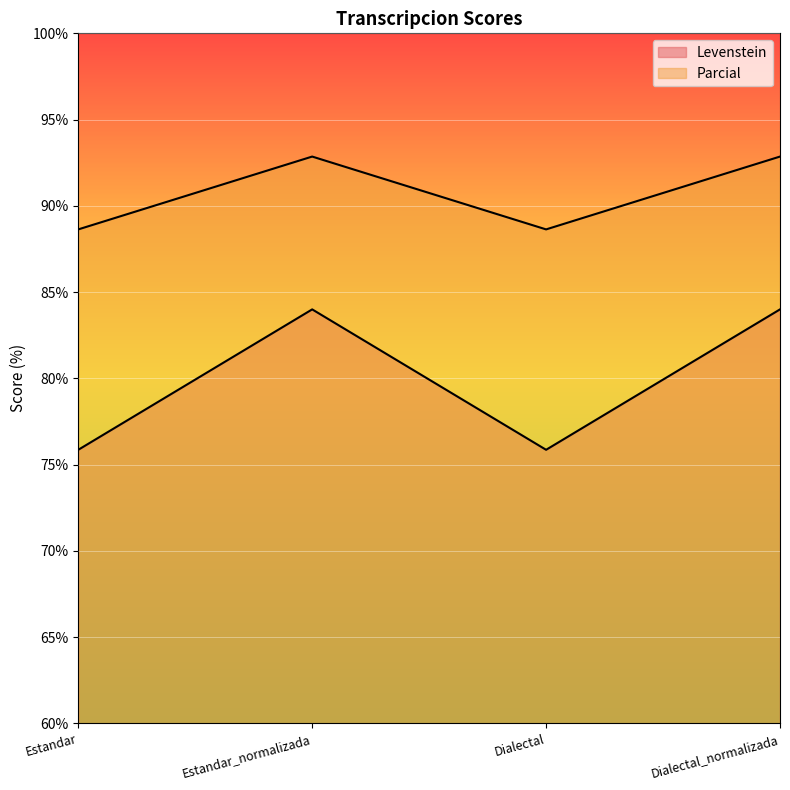

True or false: Parcial and Levenstein cross at least once.

False